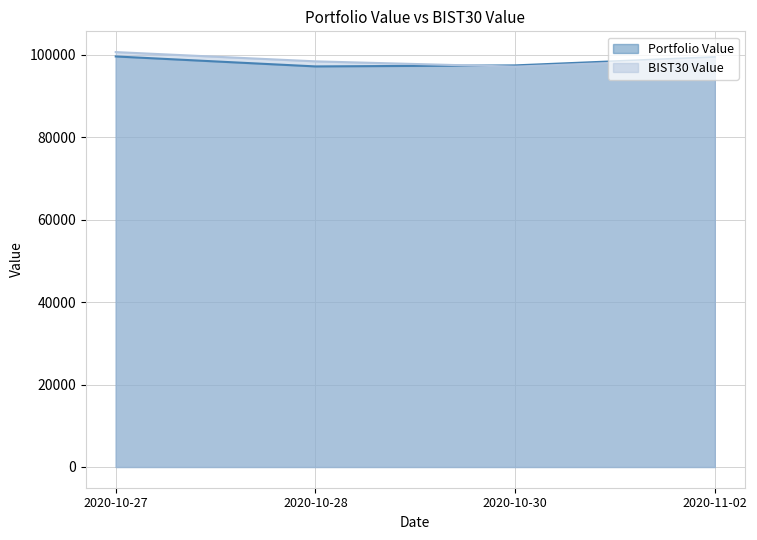

The Portfolio Value series shows 99637.5 at 2020-10-27. True or false?

True